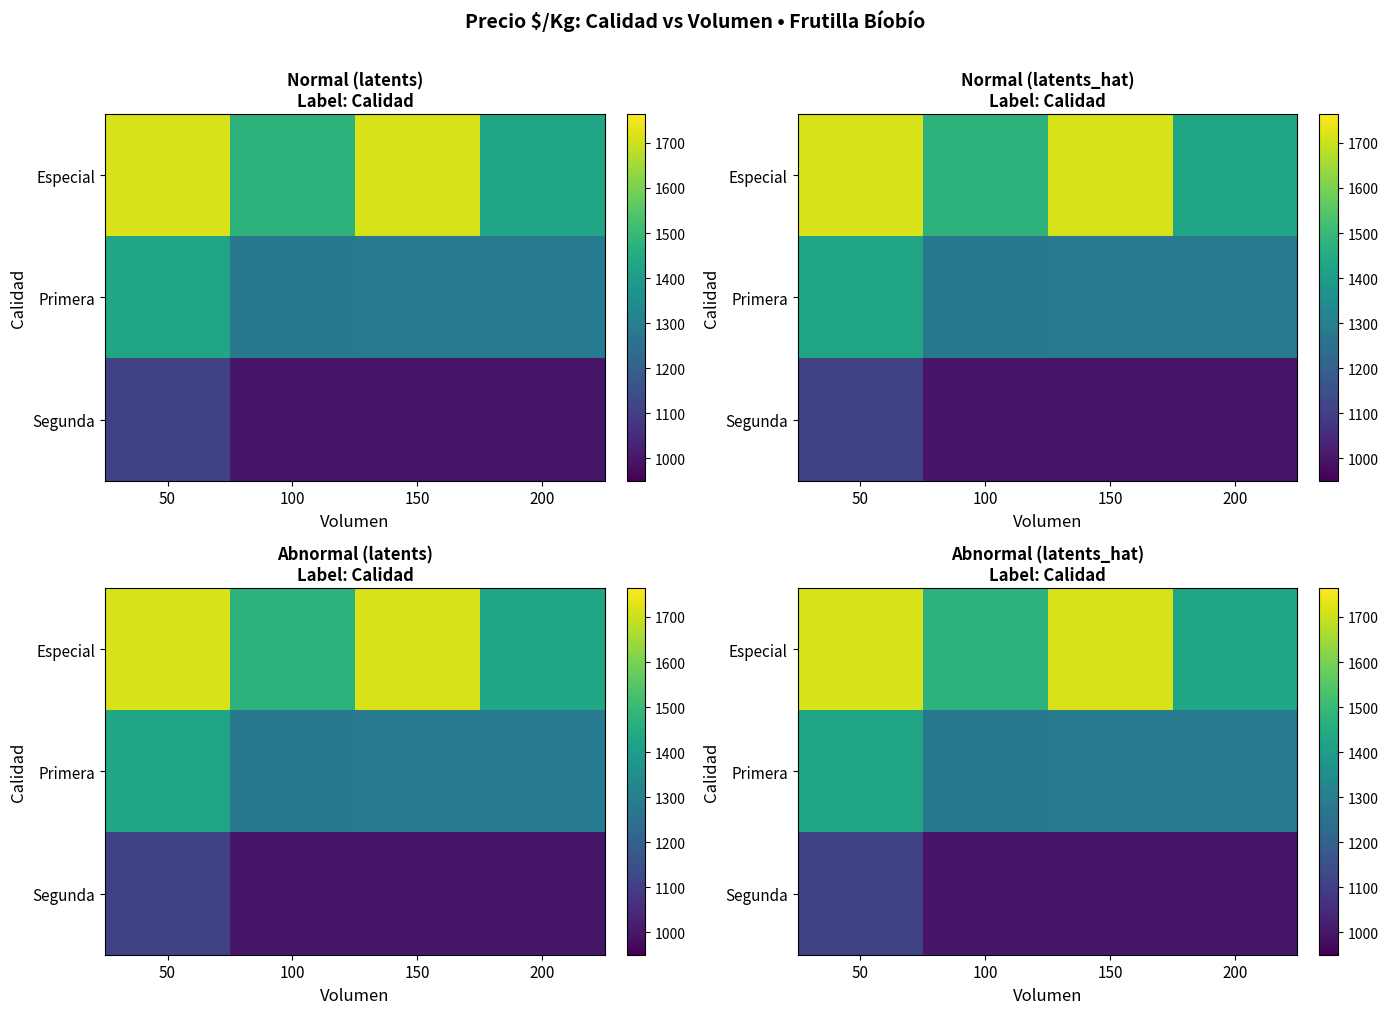

The value of Especial at 200 is 1429. True or false?

True